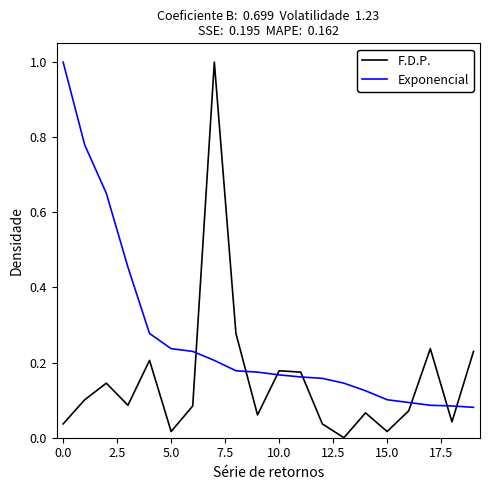

After their last crossing, which series has the higher values: F.D.P. or Exponencial?

F.D.P.